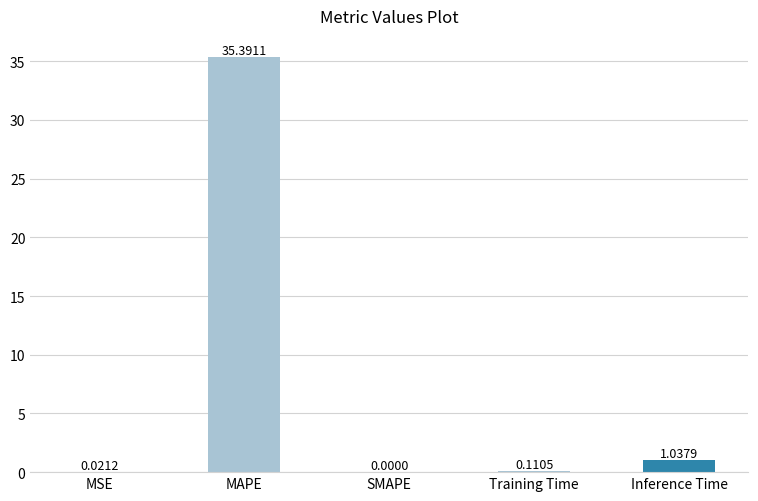

Which label corresponds to the largest value in the chart?

MAPE